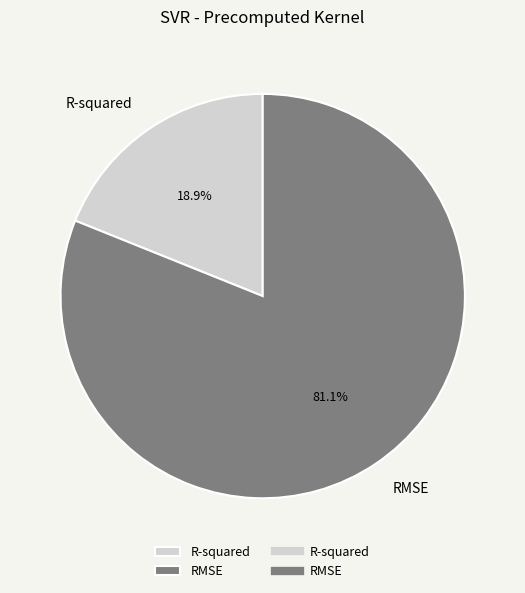

Count the number of slices in the pie.

2